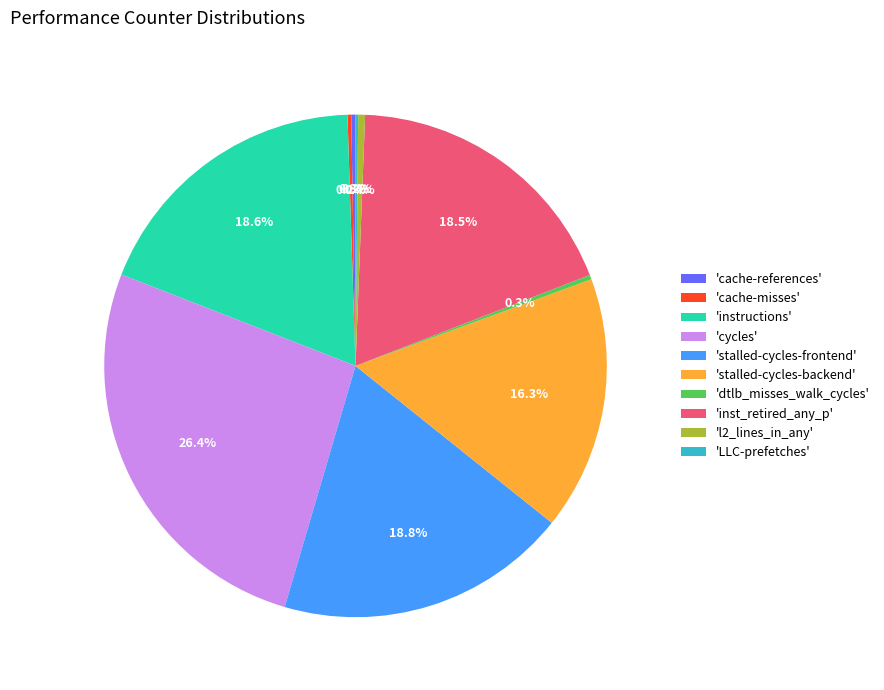

Does any single category account for the majority?

No